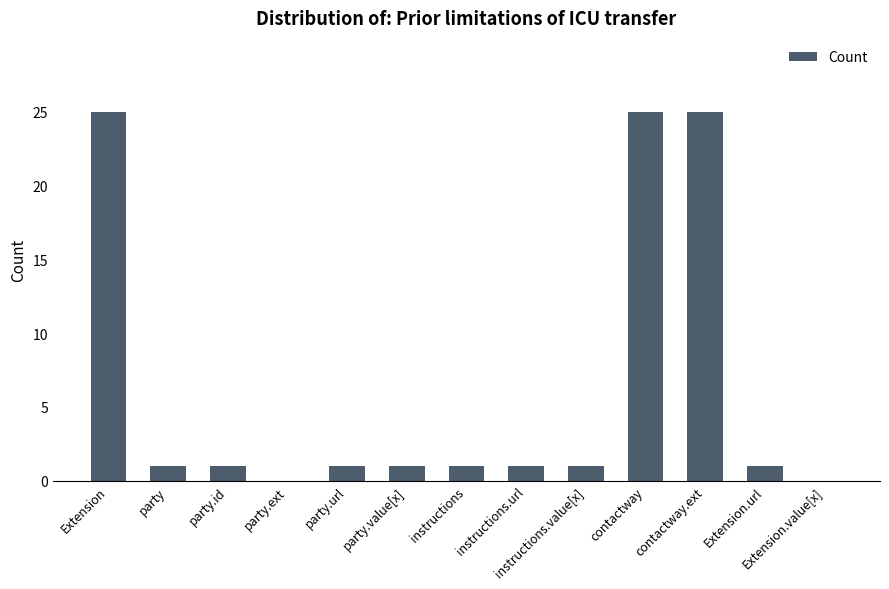

How many data points does each series have?

13